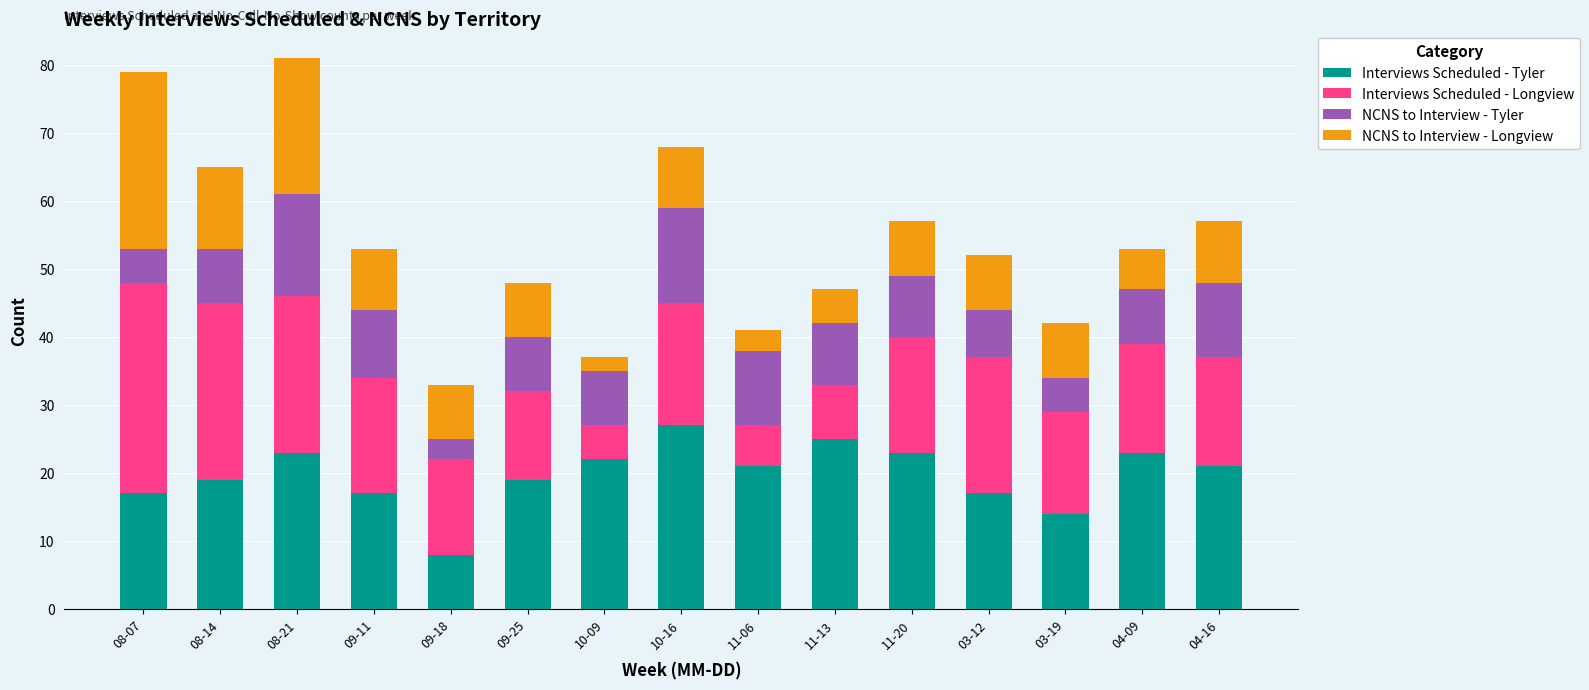

What is the maximum value for Interviews Scheduled - Tyler?

27